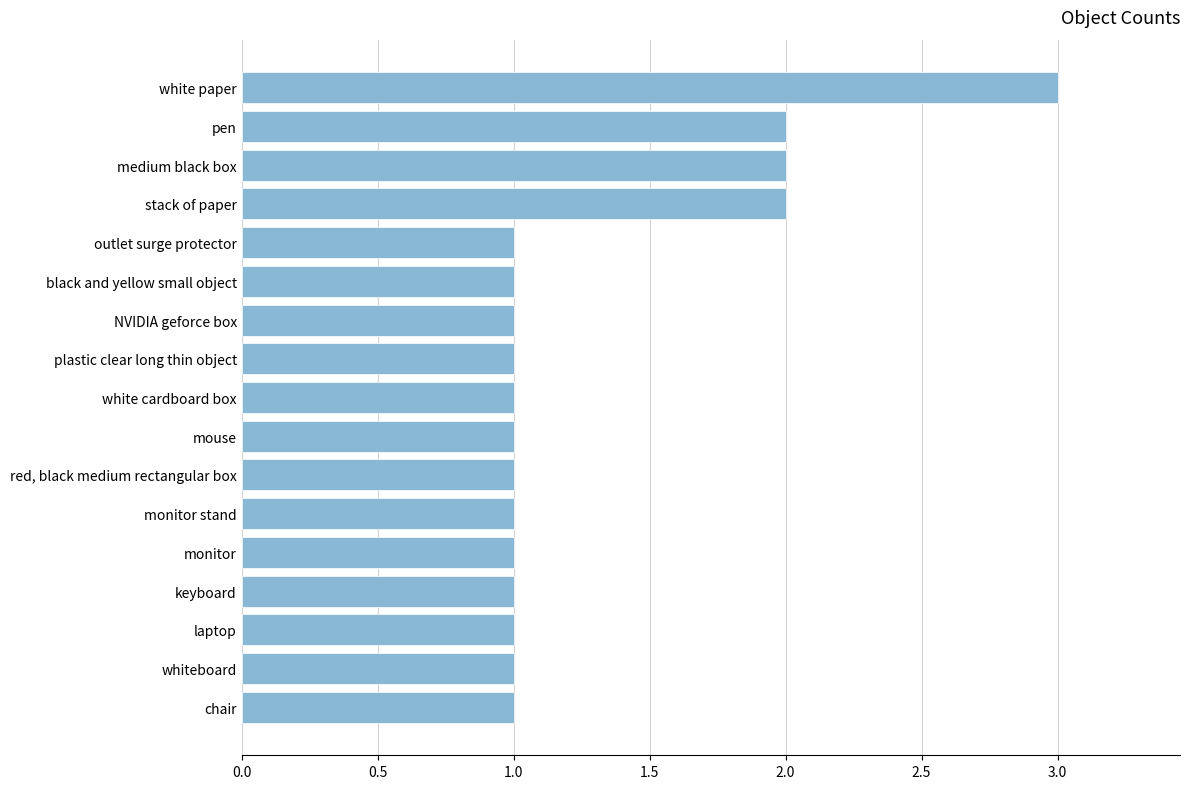

Approximately how many times larger is the value at white paper compared to chair?

3.0